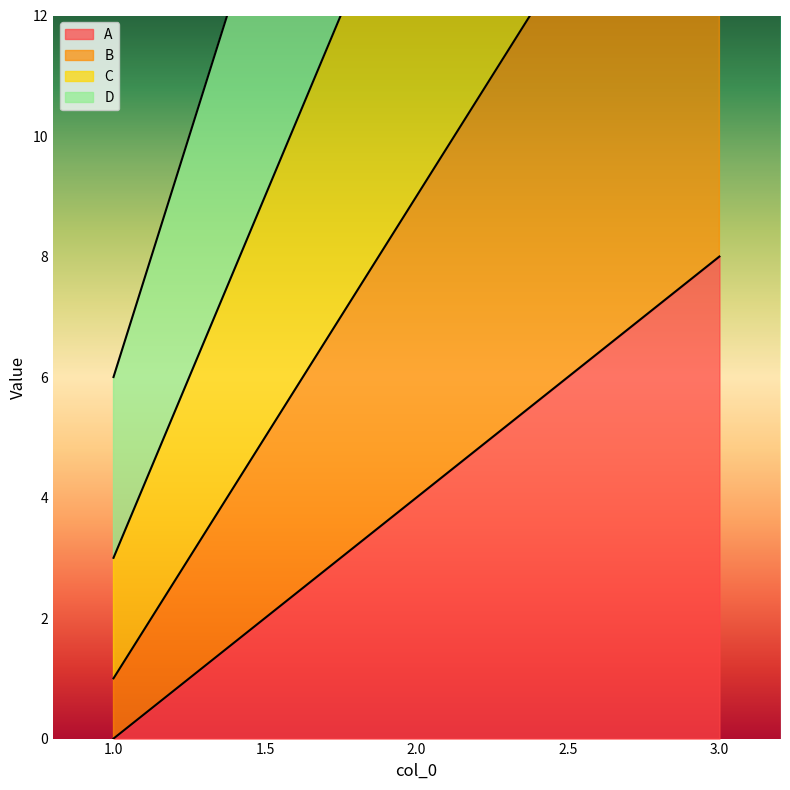

At which label does D reach its minimum?

1